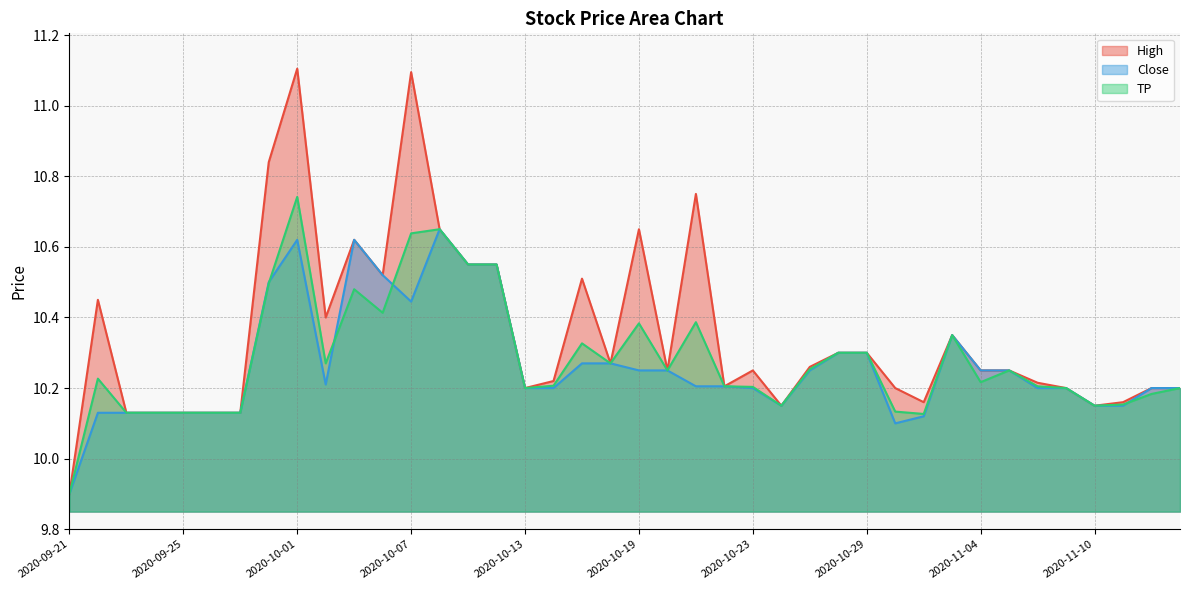

At how many categories does at least one series exceed 10?

39